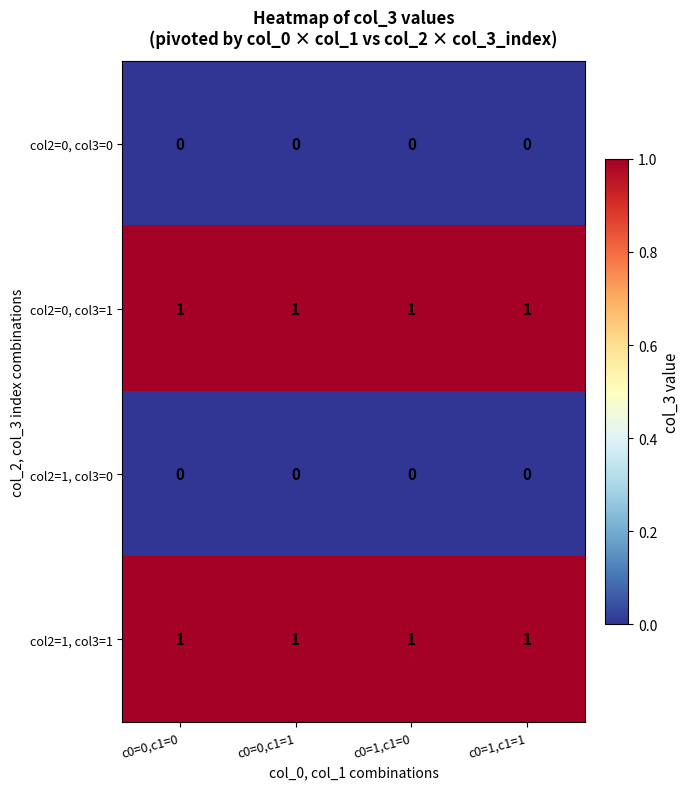

What is the sum of all col2=0, col3=1 values?

4